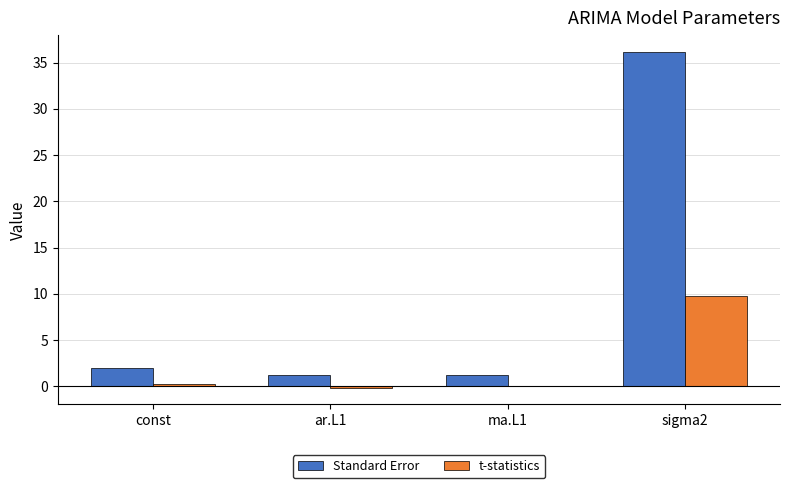

Which series has the largest total across all categories?

Standard Error